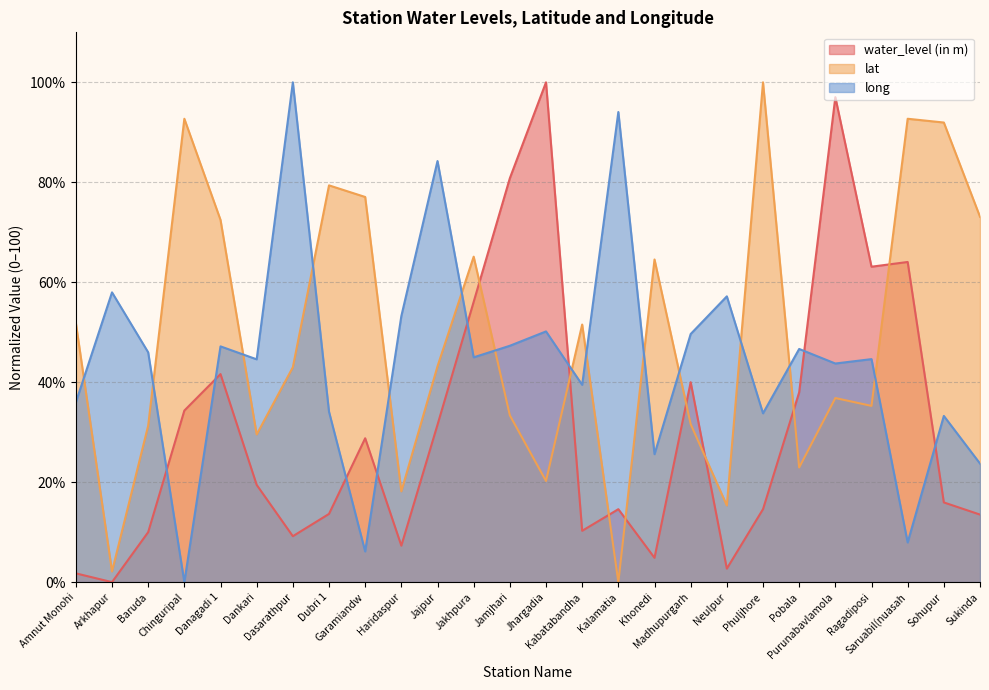

Does the chart have visible grid lines?

Yes